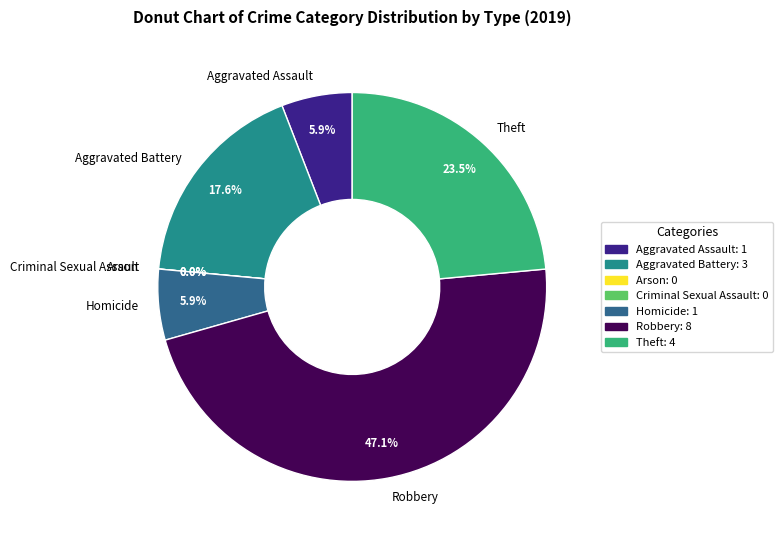

To the nearest percent, what is the difference between the Robbery and Aggravated Battery slice percentages?

29%